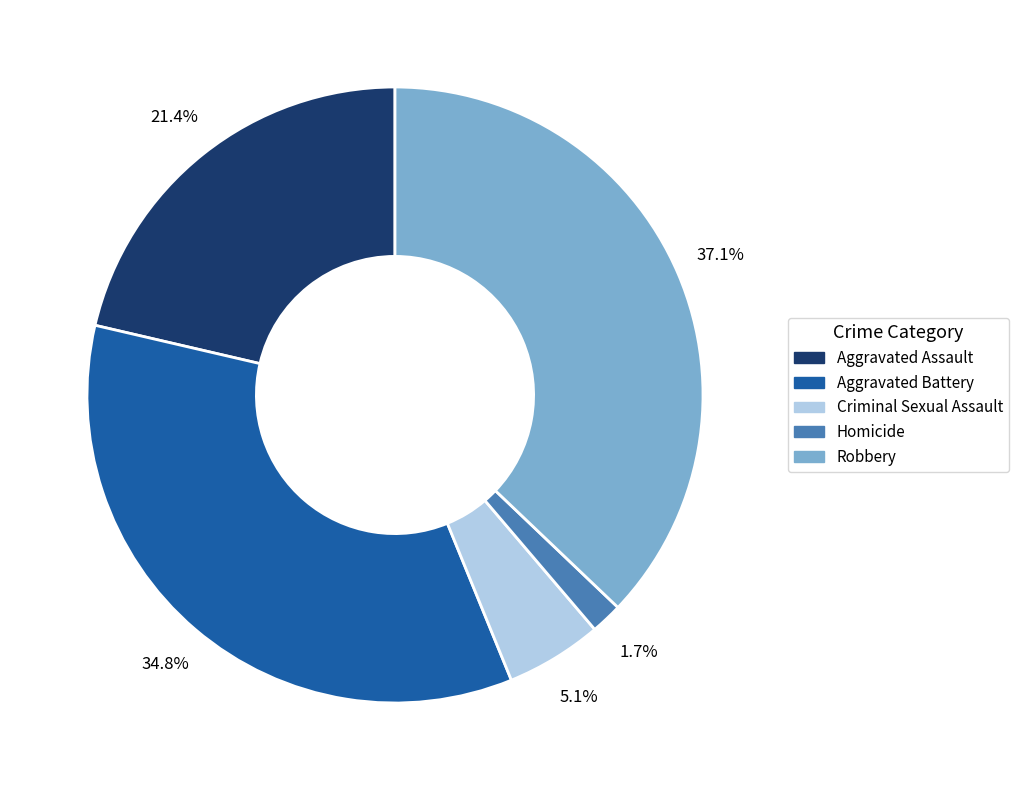

What percentage is NOT represented by Criminal Sexual Assault?

94.9%